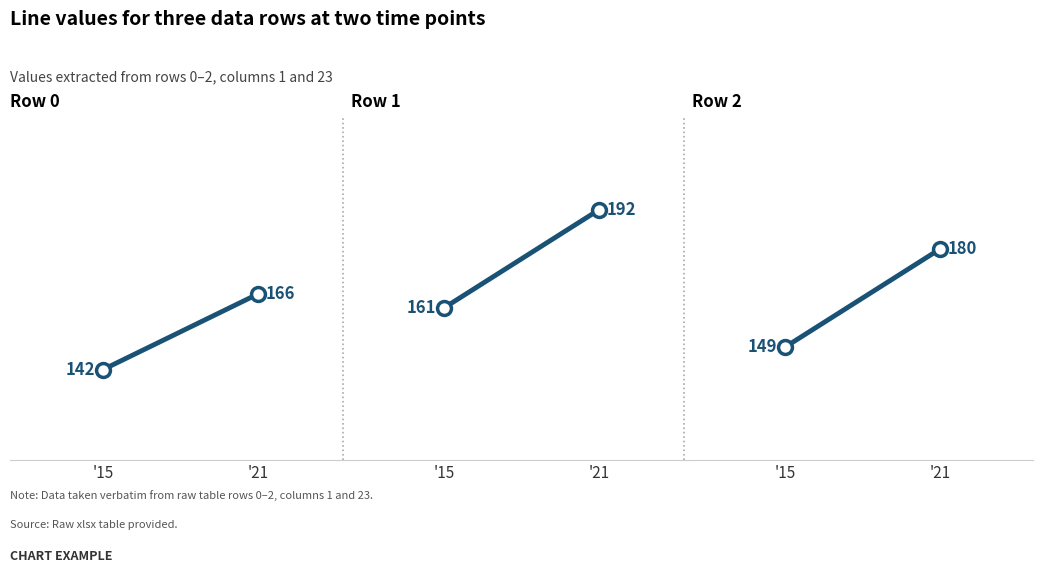

How many data points in Row 1 are less than 192?

1